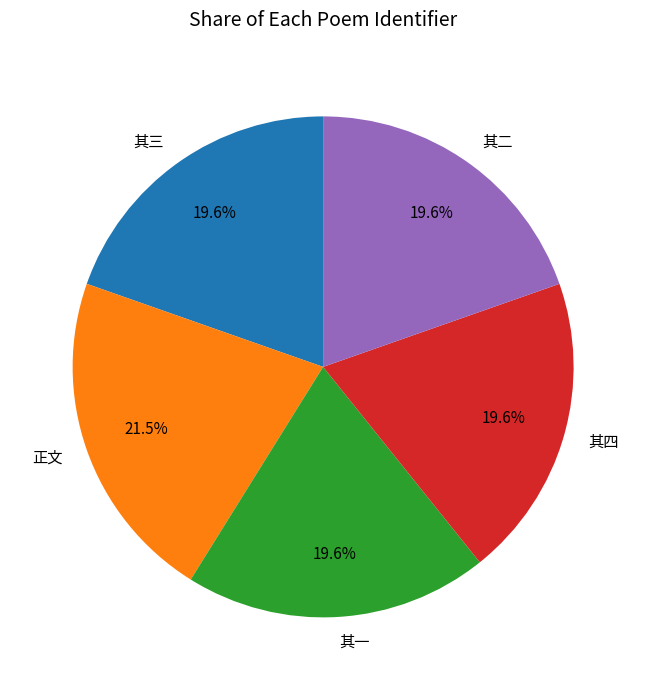

Does any single category account for the majority?

No